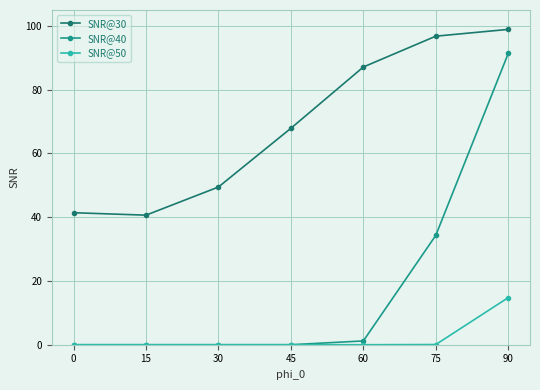

List the series in order of their peak value, highest first.

SNR@30, SNR@40, SNR@50